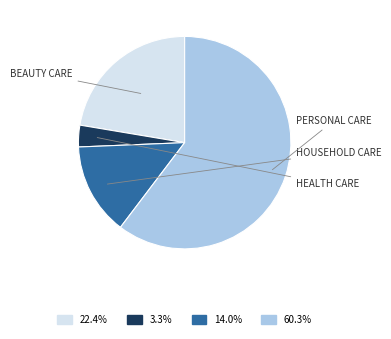

Is there any slice that represents more than half of the pie?

Yes